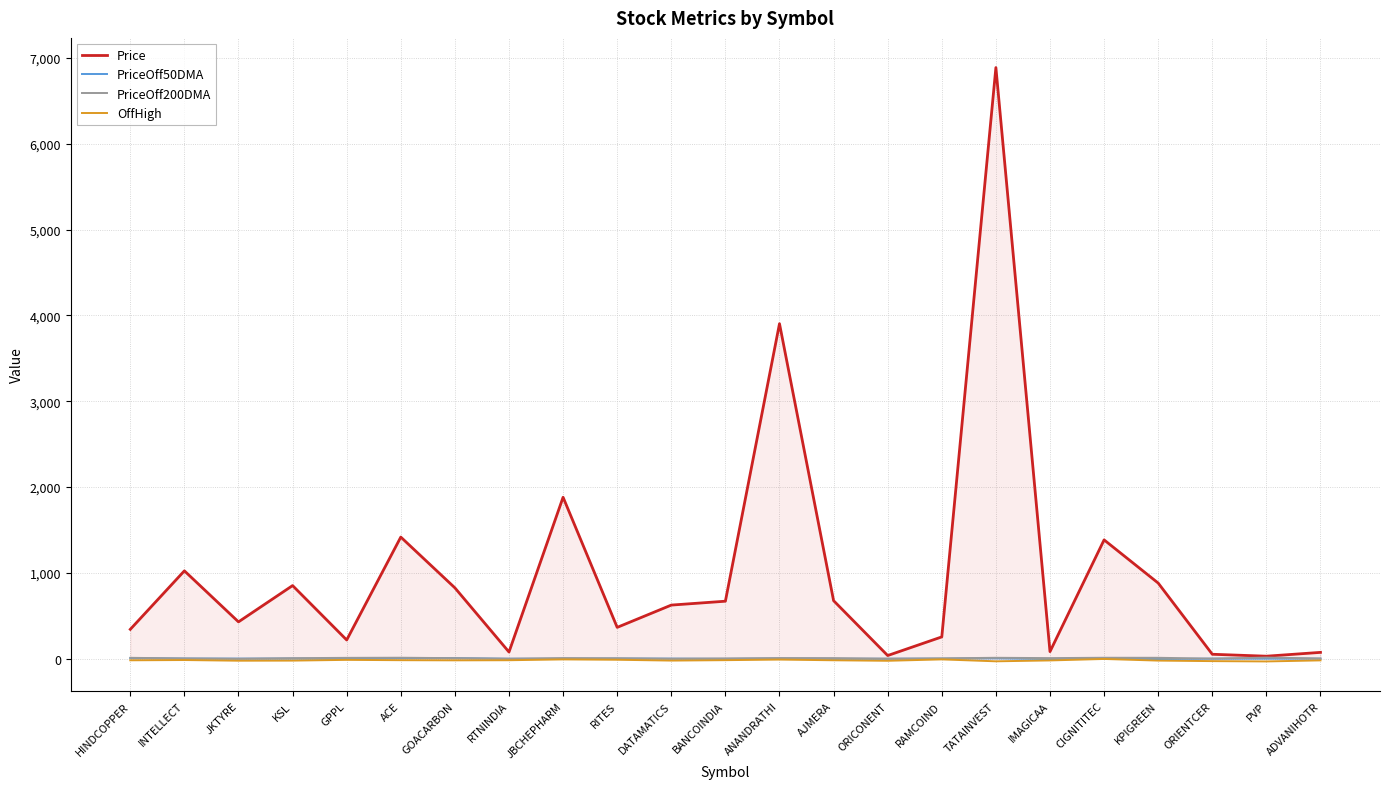

Where is OffHigh nearest to the value -16?

BANCOINDIA